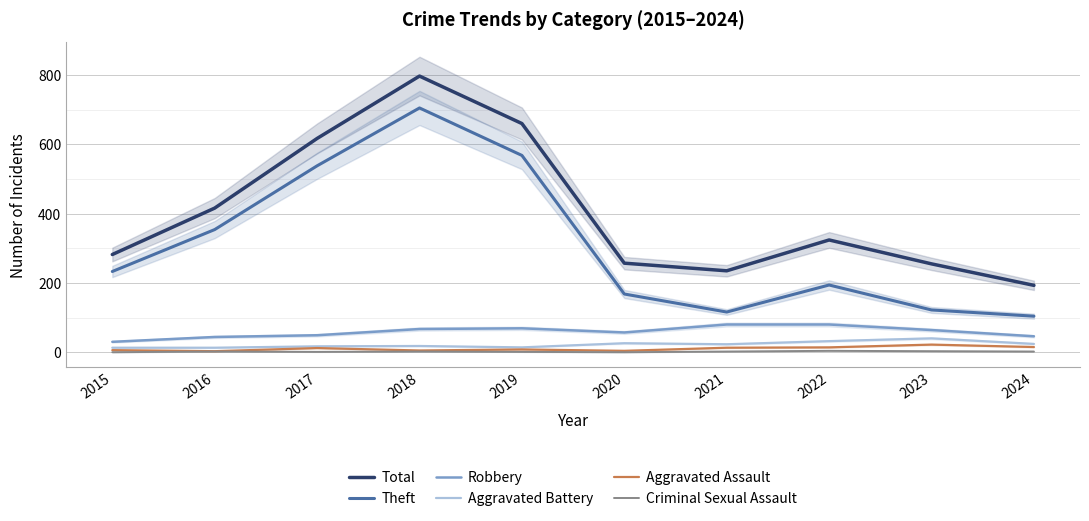

Where does the Criminal Sexual Assault series first go above 2?

2022